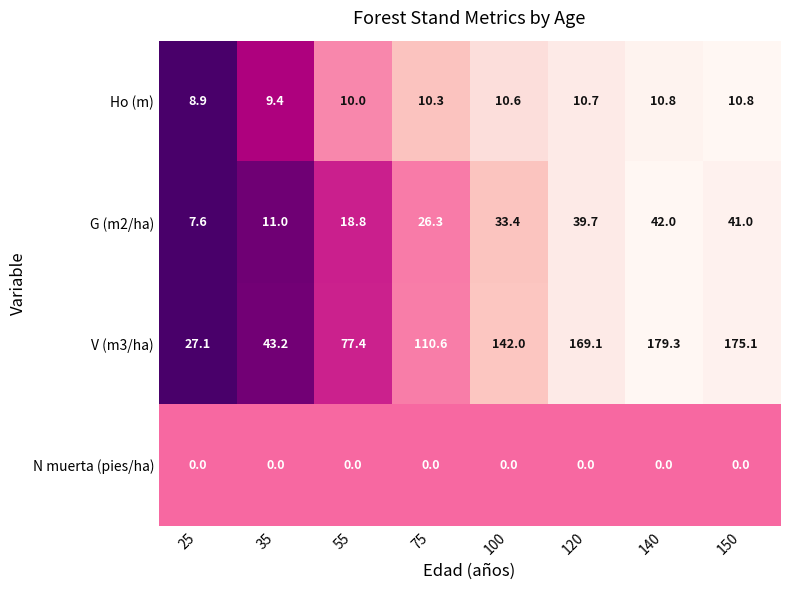

At which label does G (m2/ha) first exceed 33?

100